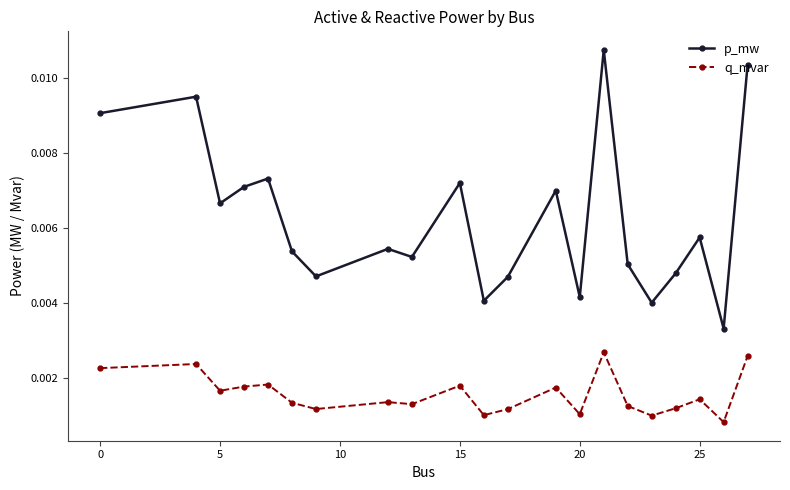

True or false: q_mvar and p_mw intersect in this chart.

False